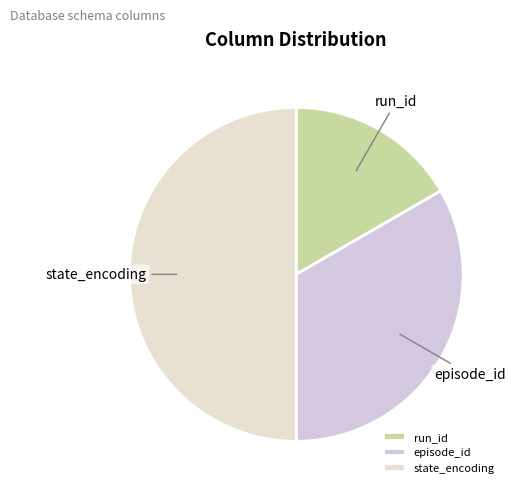

What is the smallest slice in the pie chart?

run_id